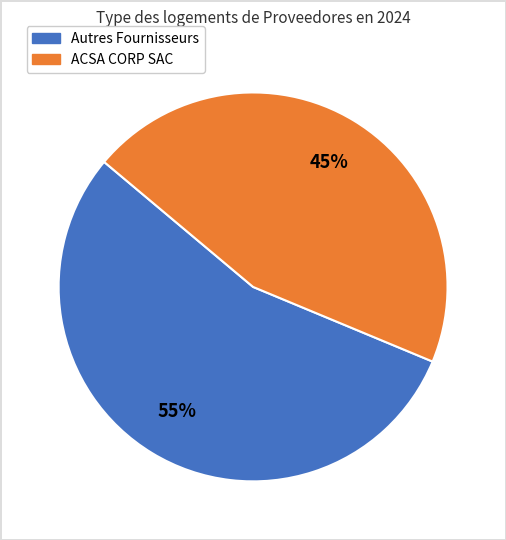

To the nearest percent, what is the average slice percentage?

50%